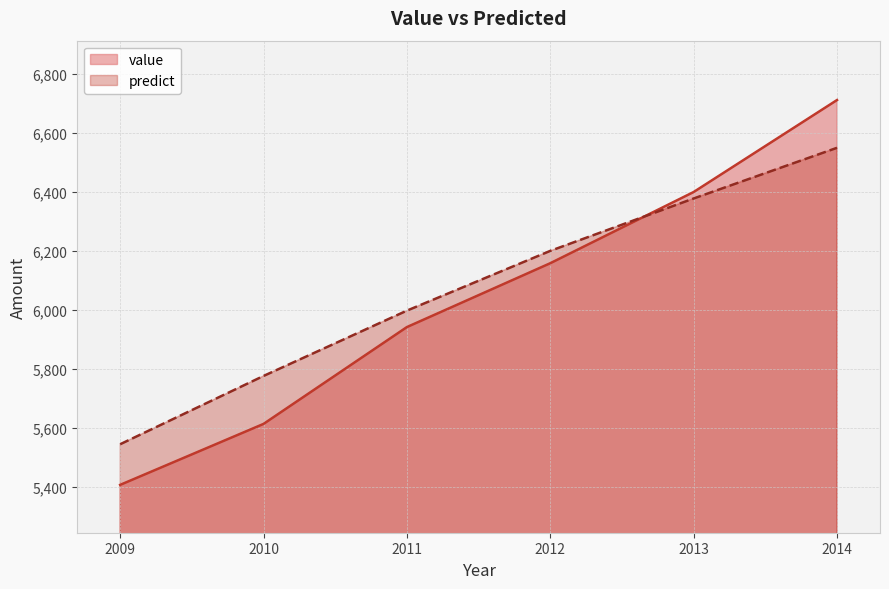

At which label is value closest to 6058?

2012